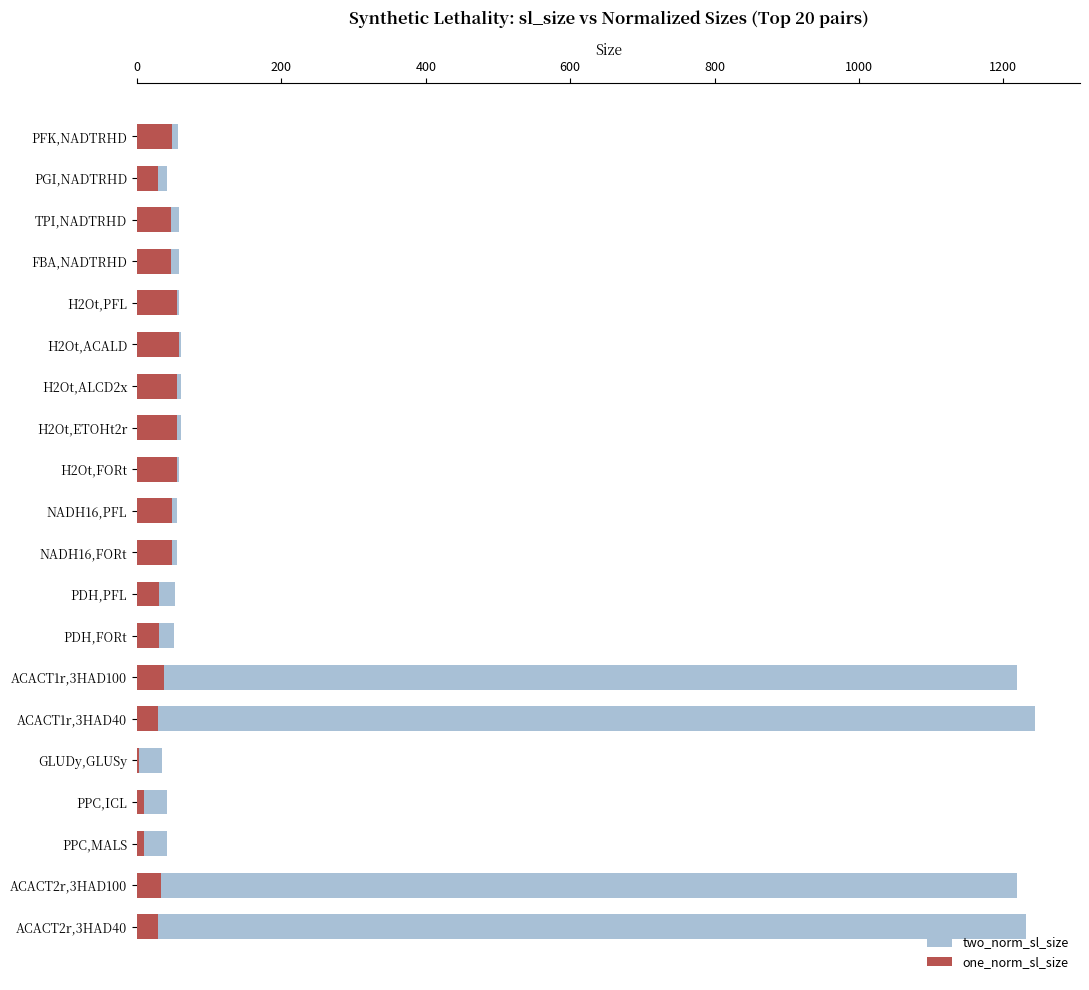

What is the spread (max minus min) of values at FBA,NADTRHD?

11